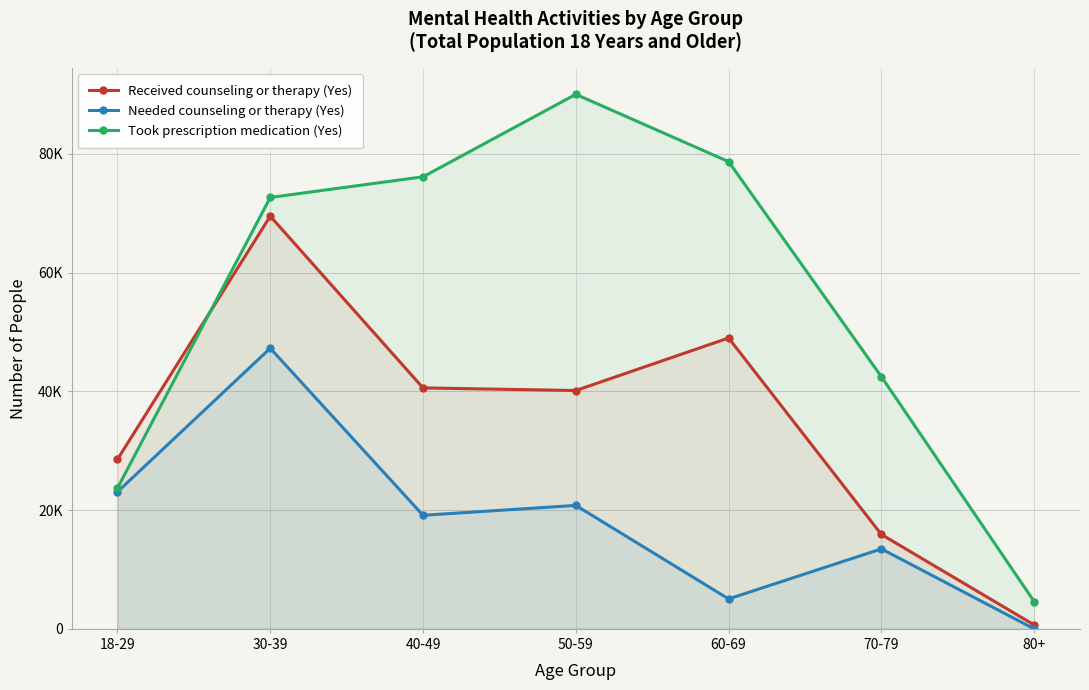

Does the chart display data point markers on the line(s)?

Yes